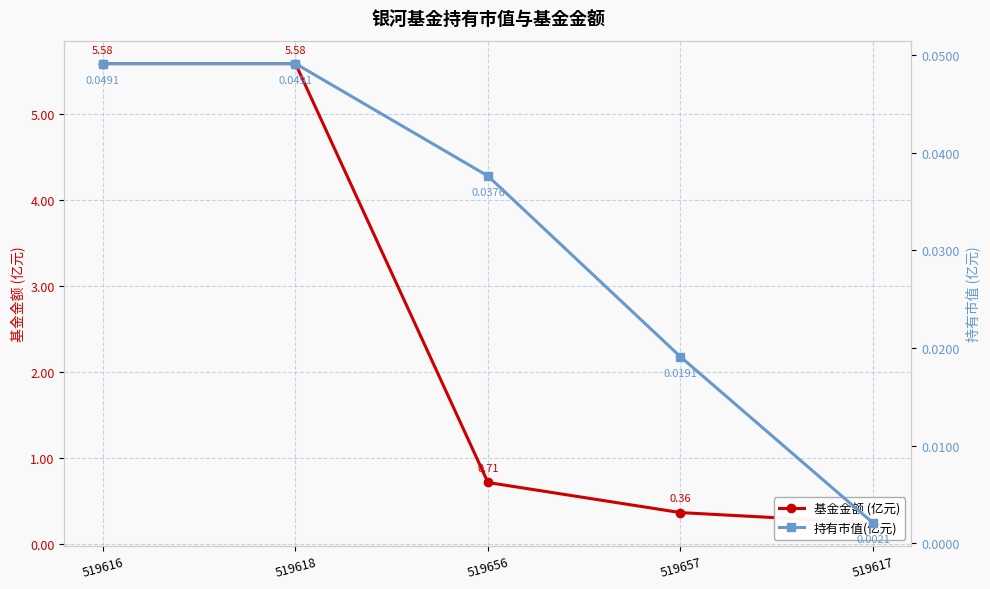

How many categories are shown in the chart?

5